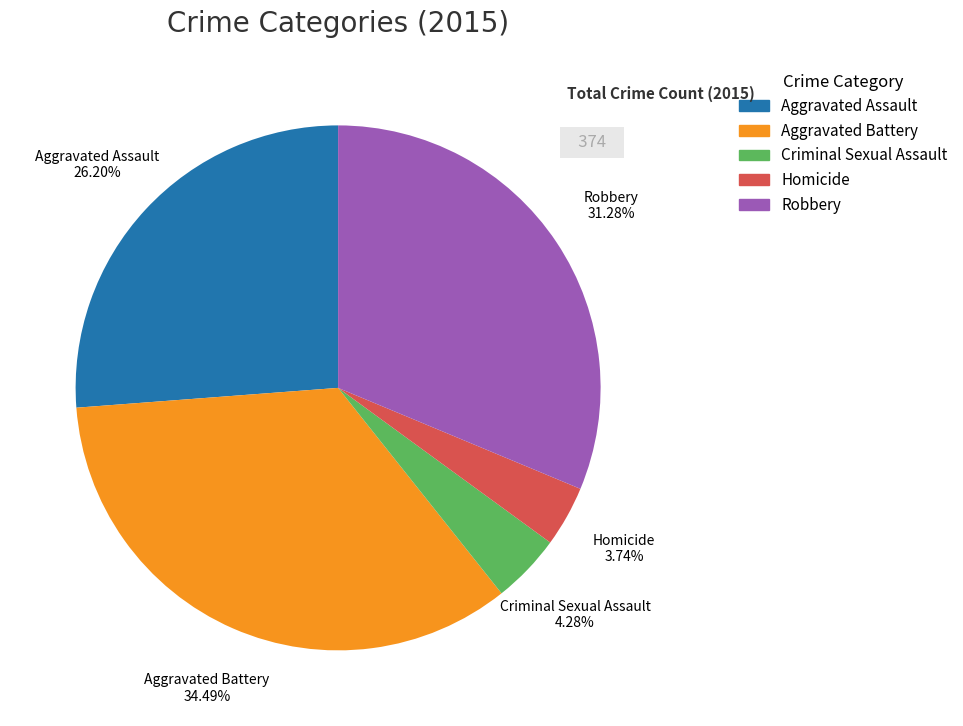

Count the number of slices in the pie.

5